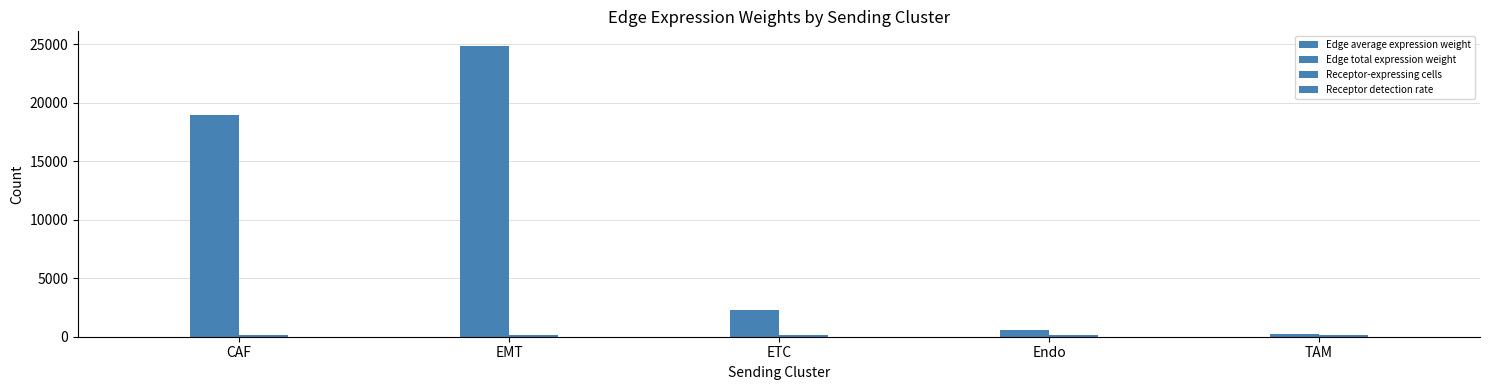

Reading left to right, transcribe all the data shown in this chart.

Edge average expression weight: CAF=0.2	EMT=0.1	ETC=0.0	Endo=0.0	TAM=0.0
Edge total expression weight: CAF=18985.1	EMT=24877.9	ETC=2284.6	Endo=539.7	TAM=244.4
Receptor-expressing cells: CAF=135.0	EMT=135.0	ETC=135.0	Endo=135.0	TAM=135.0
Receptor detection rate: CAF=0.4	EMT=0.4	ETC=0.4	Endo=0.4	TAM=0.4